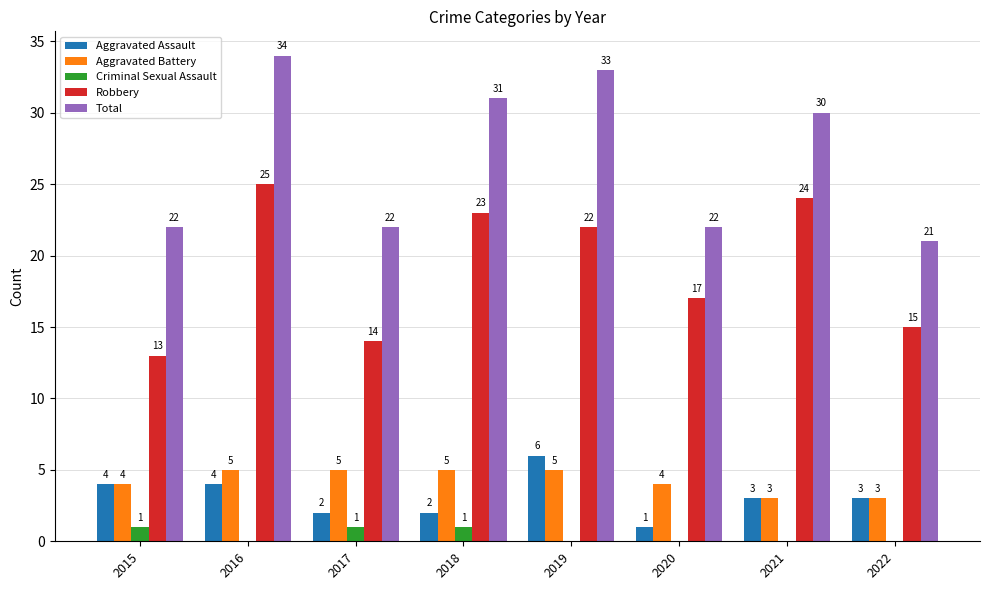

Does the chart contain stacked bars?

No